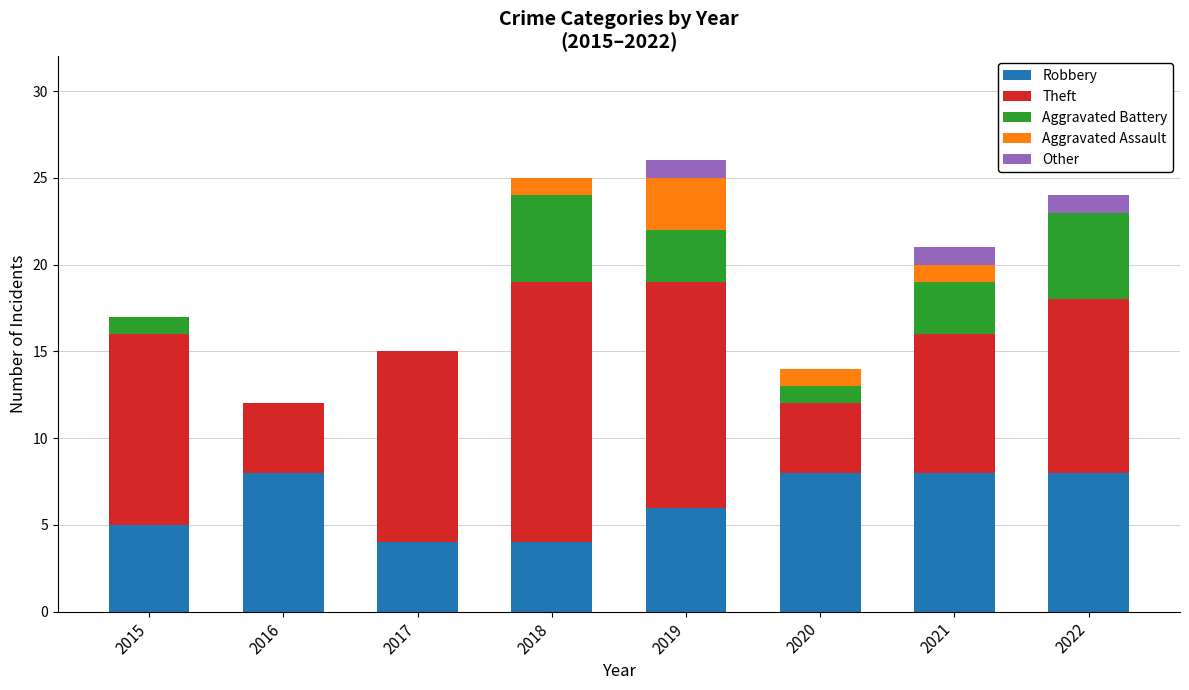

What is the total value across all series at 2016?

12